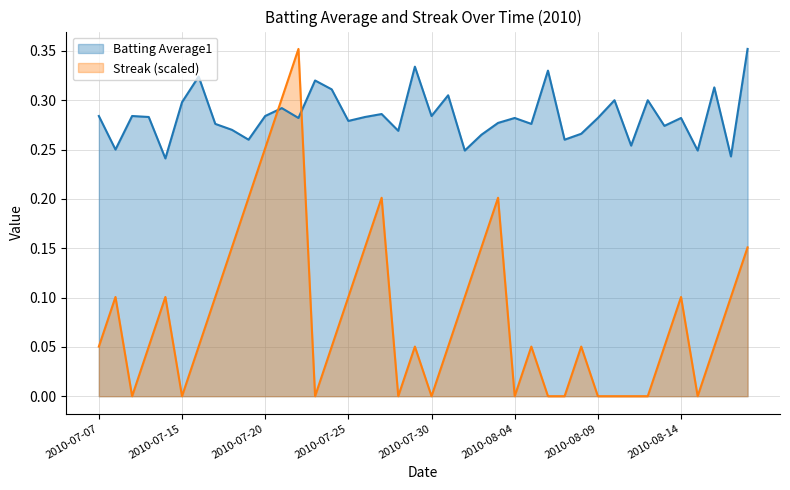

What is the total value across all series at 2010-08-07?

0.3